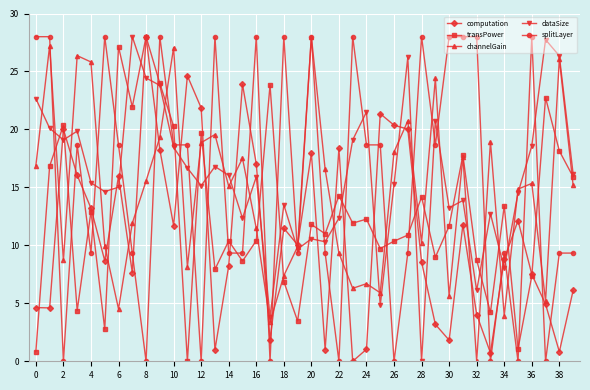

How many interior local peaks does the dataSize series have?

12